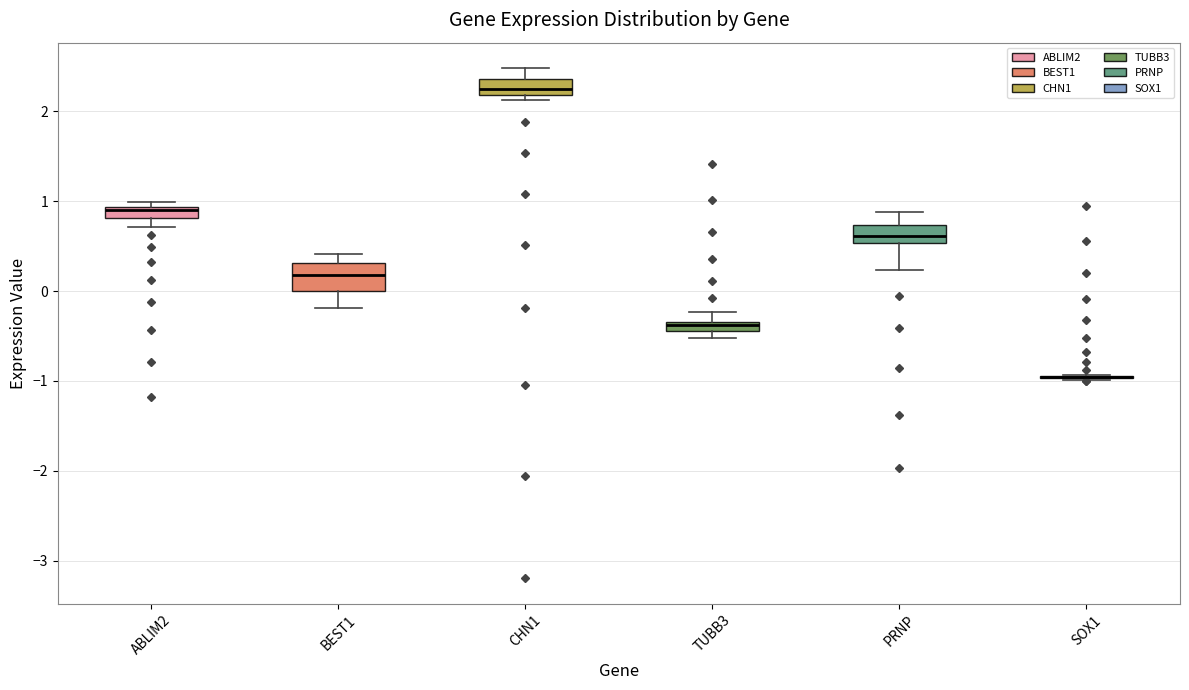

Comparing the boxes themselves (not the whiskers), which one is the tallest?

BEST1